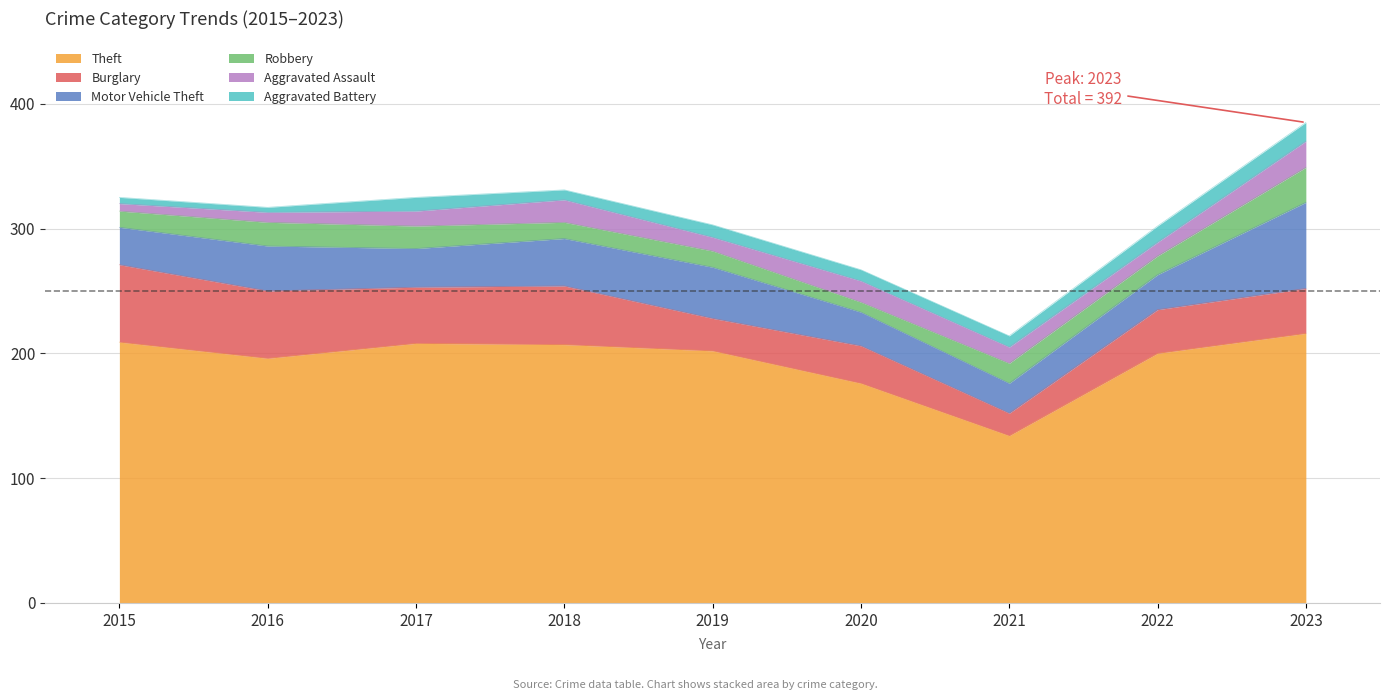

What is the smallest value displayed?

4